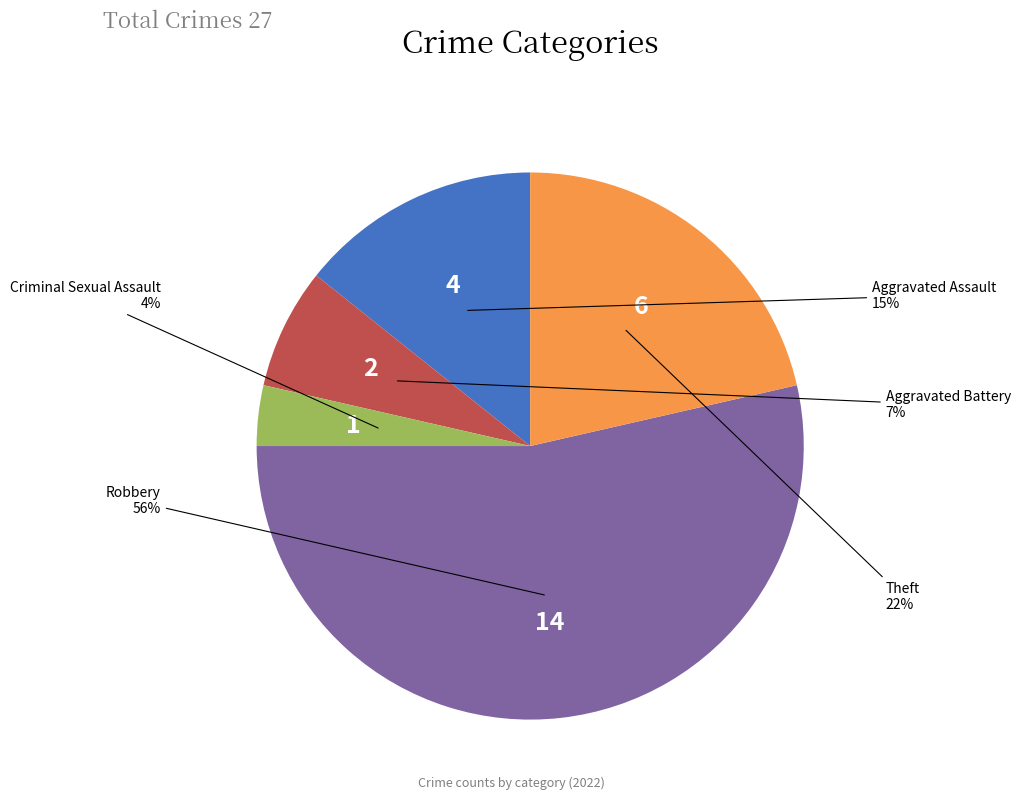

How many segments does this pie chart have?

5